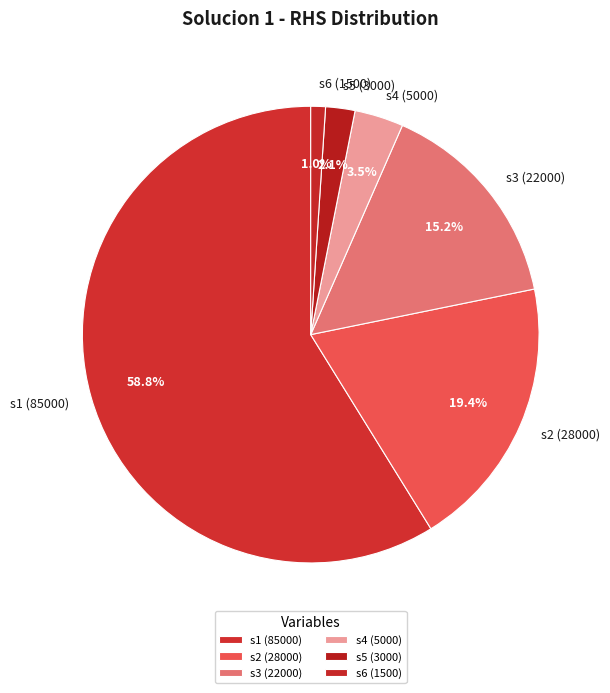

What percentage is the s6 (1500) slice, to the nearest percent?

1%